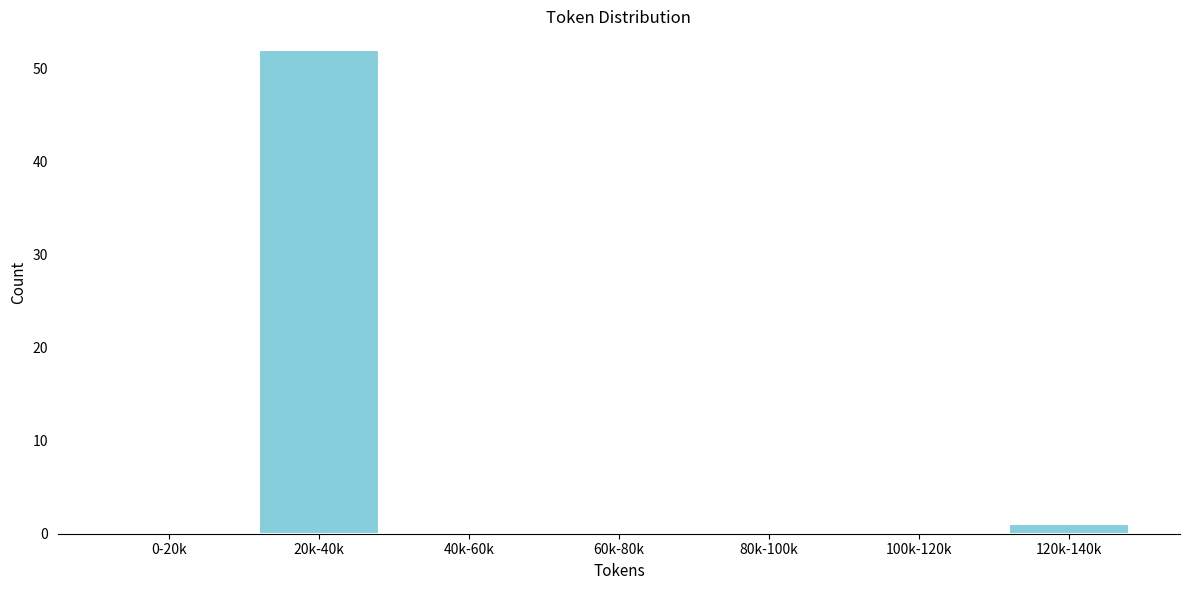

Reading left to right, transcribe all the data shown in this chart.

0-20k=0	20k-40k=52	40k-60k=0	60k-80k=0	80k-100k=0	100k-120k=0	120k-140k=1